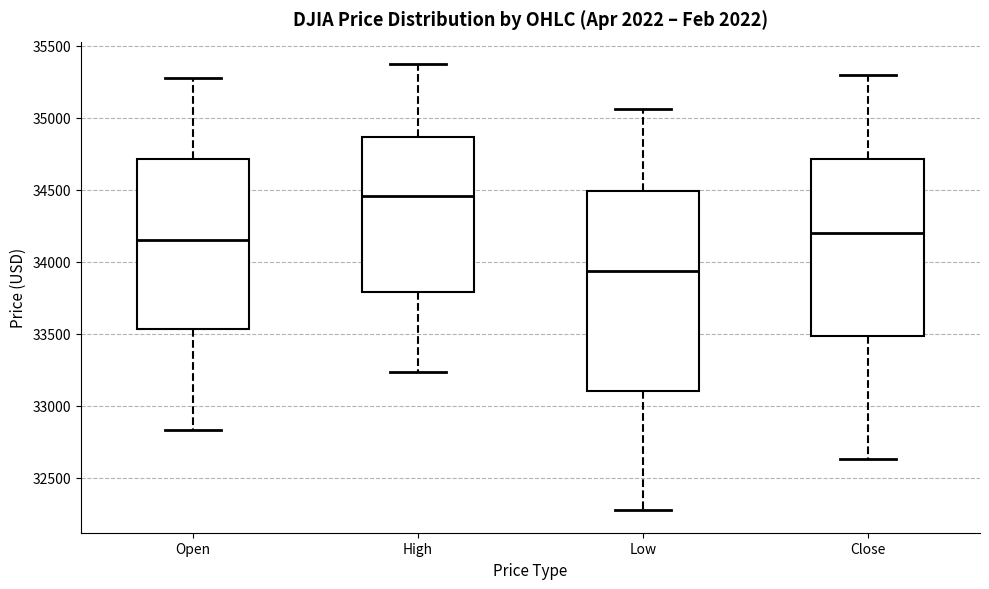

Reading left to right, read every box against the y-axis: the position of its median line, the range the box covers, and the ends of its whiskers. The values are not printed on the chart, so give them approximately, as read against the axis.

Open: median 34150, box 33550 to 34700, whiskers 32850 to 35250
High: median 34450, box 33800 to 34850, whiskers 33250 to 35350
Low: median 33950, box 33100 to 34500, whiskers 32250 to 35050
Close: median 34200, box 33500 to 34700, whiskers 32650 to 35300